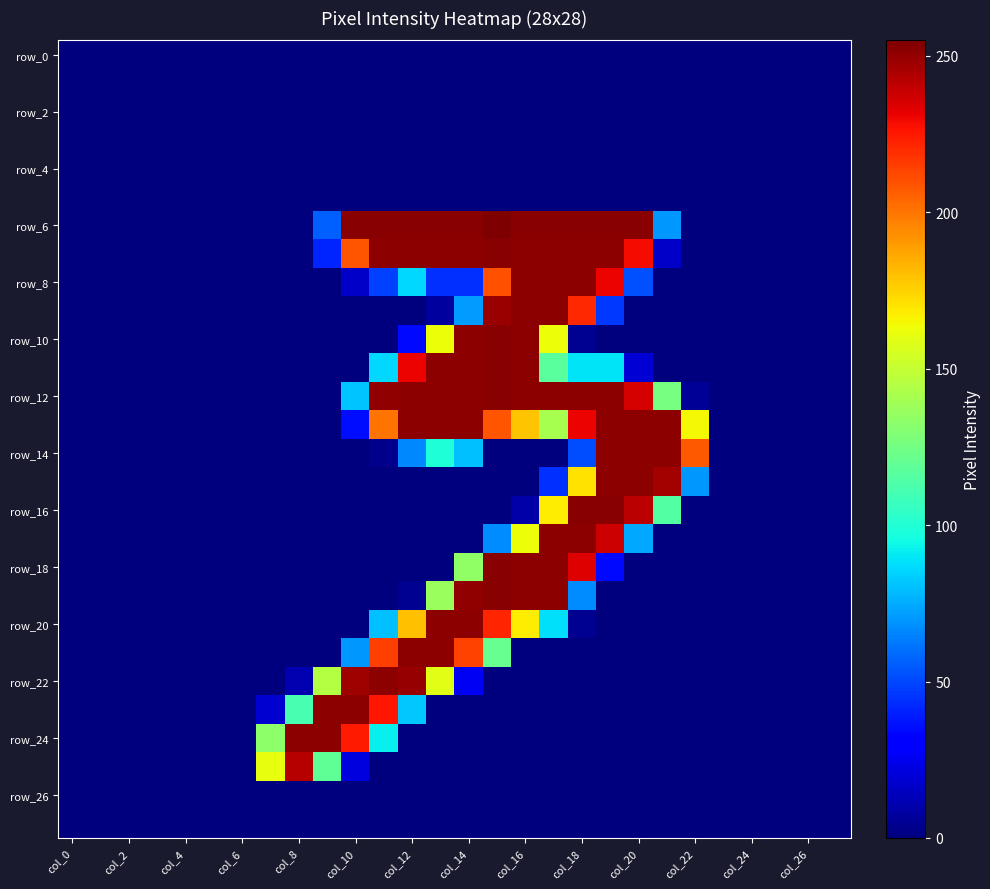

Which series has the largest total across all categories?

row_6